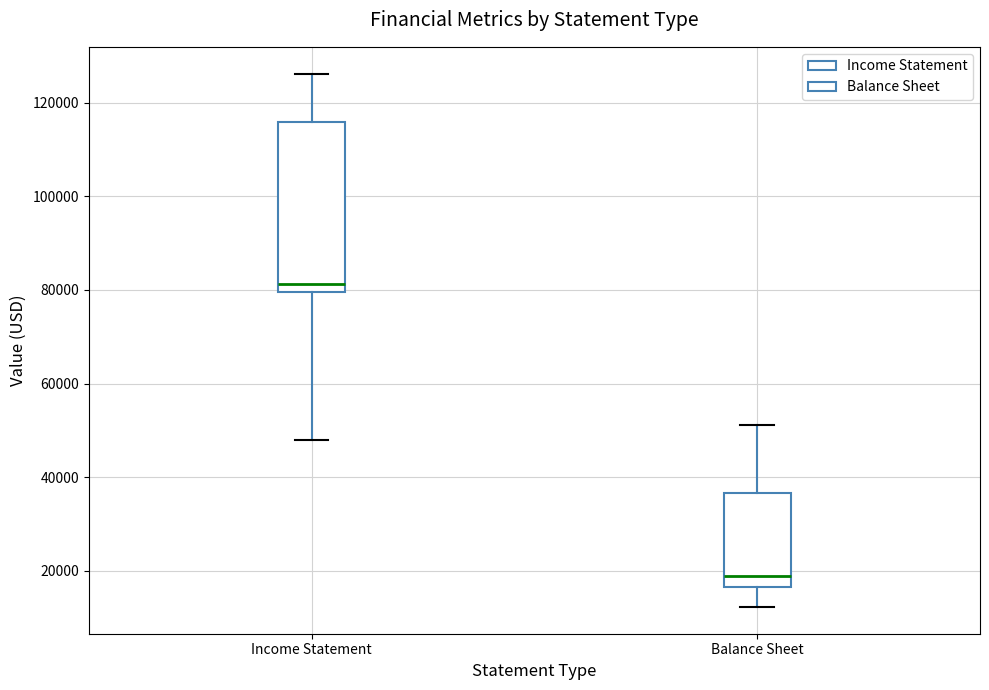

Reading left to right, read every box against the y-axis: the position of its median line, the range the box covers, and the ends of its whiskers. The values are not printed on the chart, so give them approximately, as read against the axis.

Income Statement: median 82000, box 80000 to 116000, whiskers 48000 to 126000
Balance Sheet: median 18000, box 16000 to 36000, whiskers 12000 to 52000